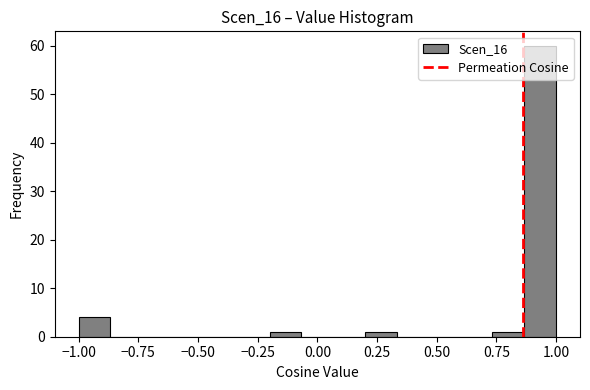

Read against the x-axis, roughly where is the centre of the tallest bar?

0.95